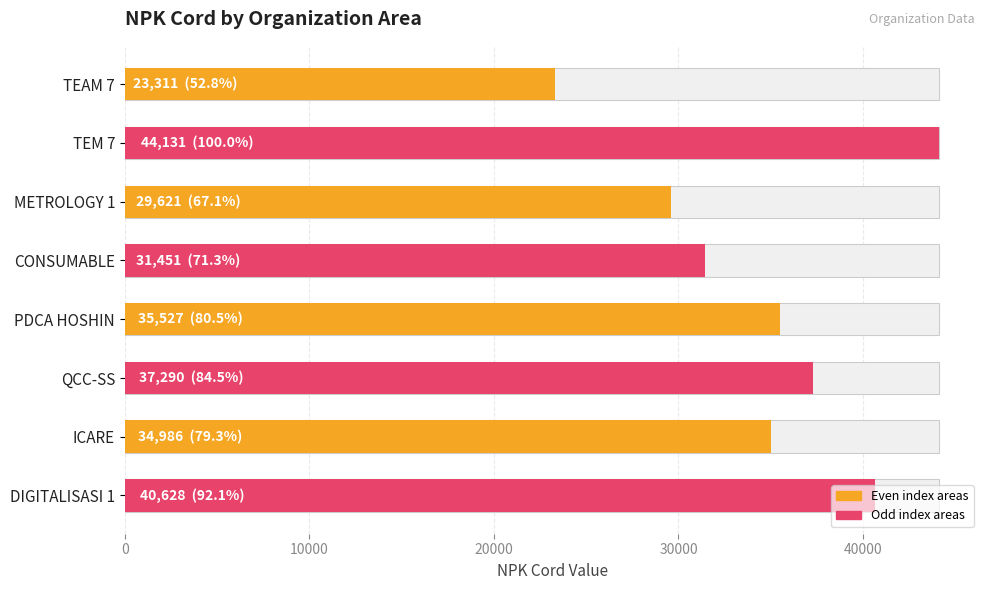

Which has a higher value, TEAM 7 or ICARE?

ICARE